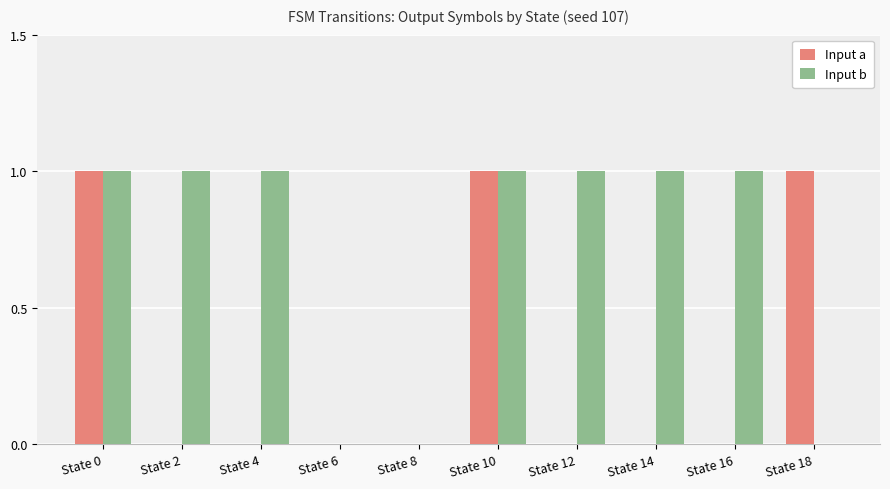

Which series has the largest total across all categories?

Input b